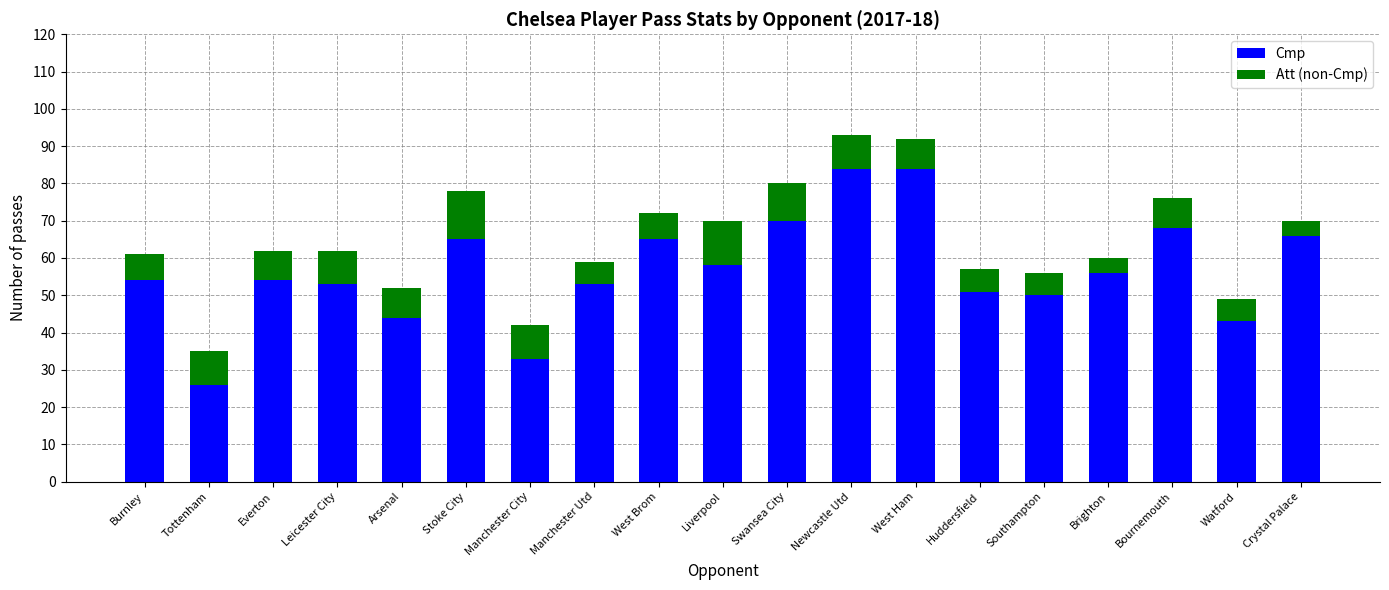

What is the maximum value for Cmp?

84